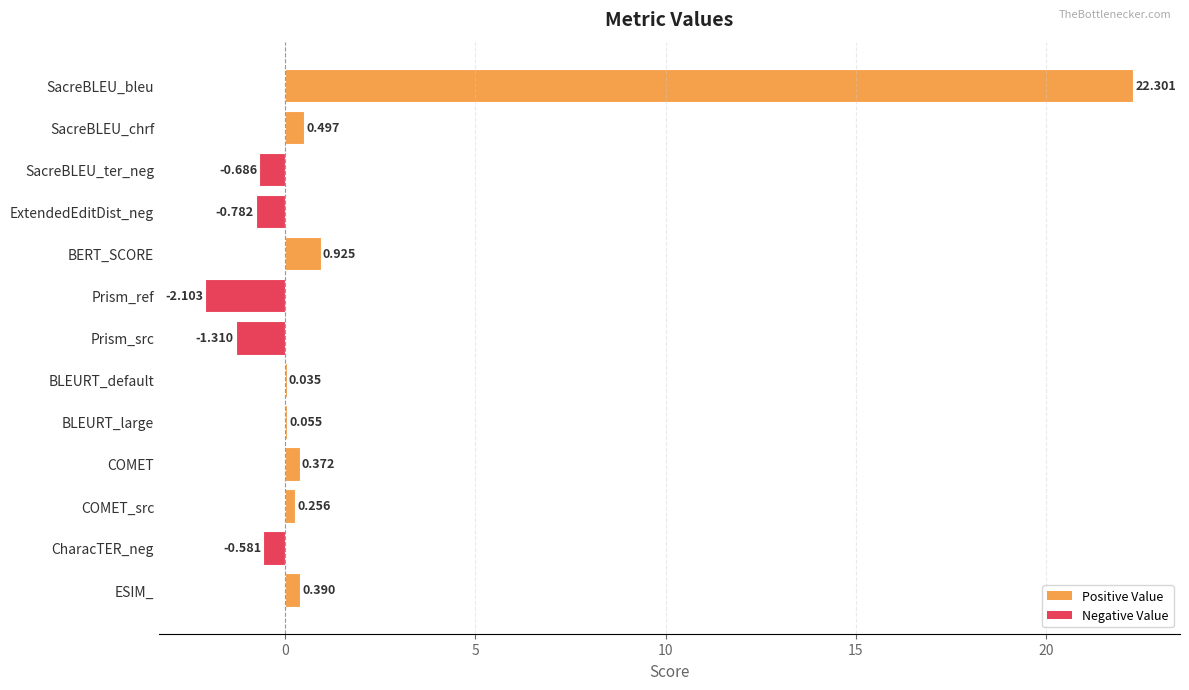

Which has a higher value, ESIM_ or ExtendedEditDist_neg?

ESIM_